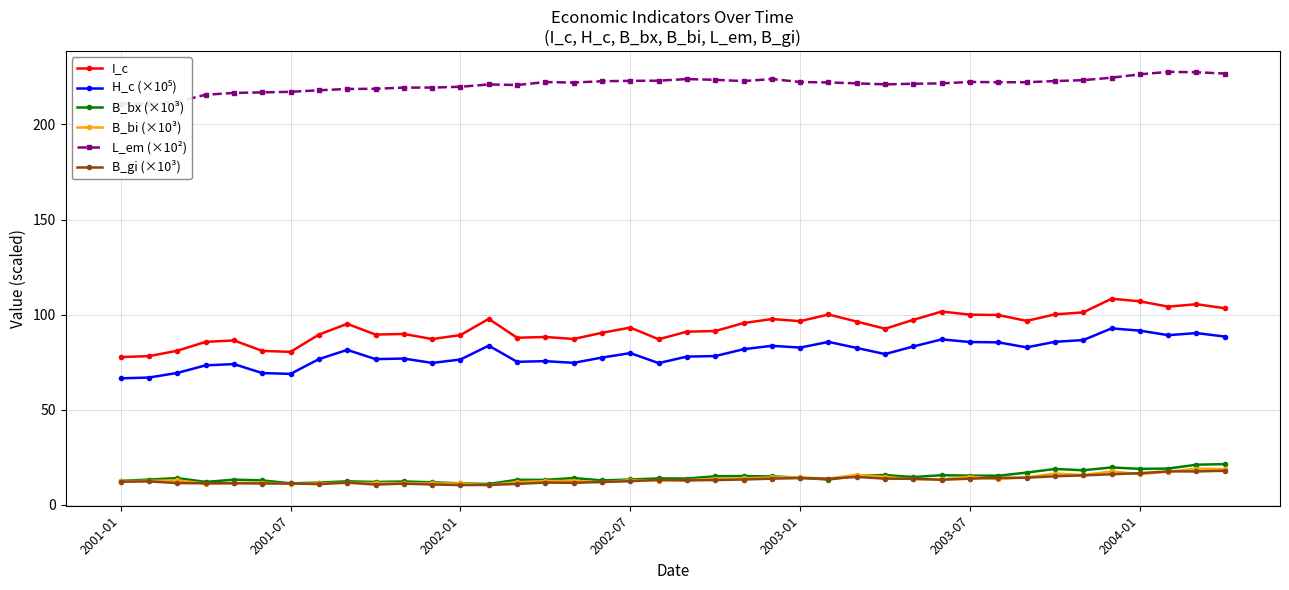

What is the maximum value for I_c?

108.4